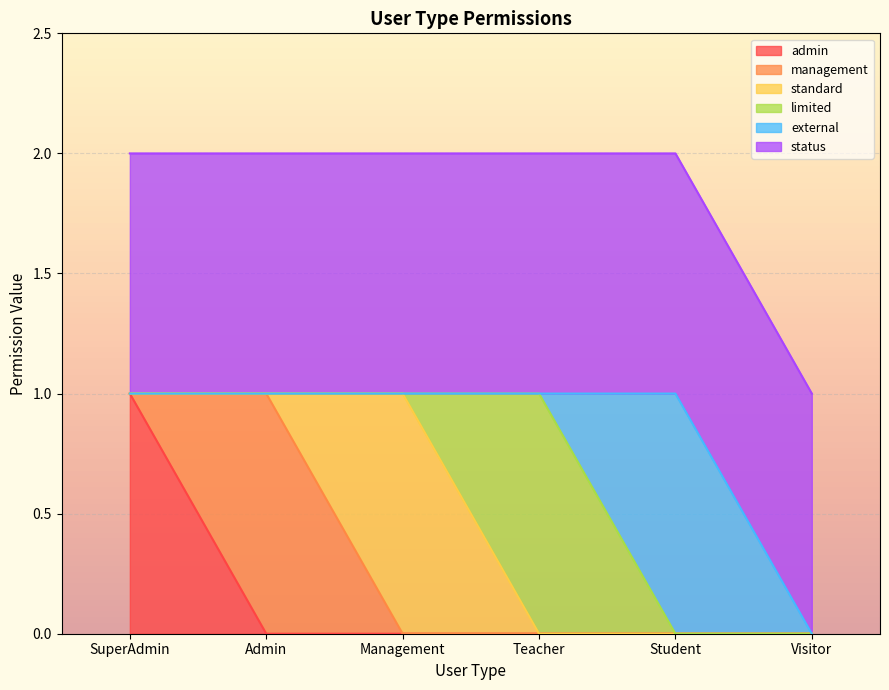

How many lines are shown in the chart?

6